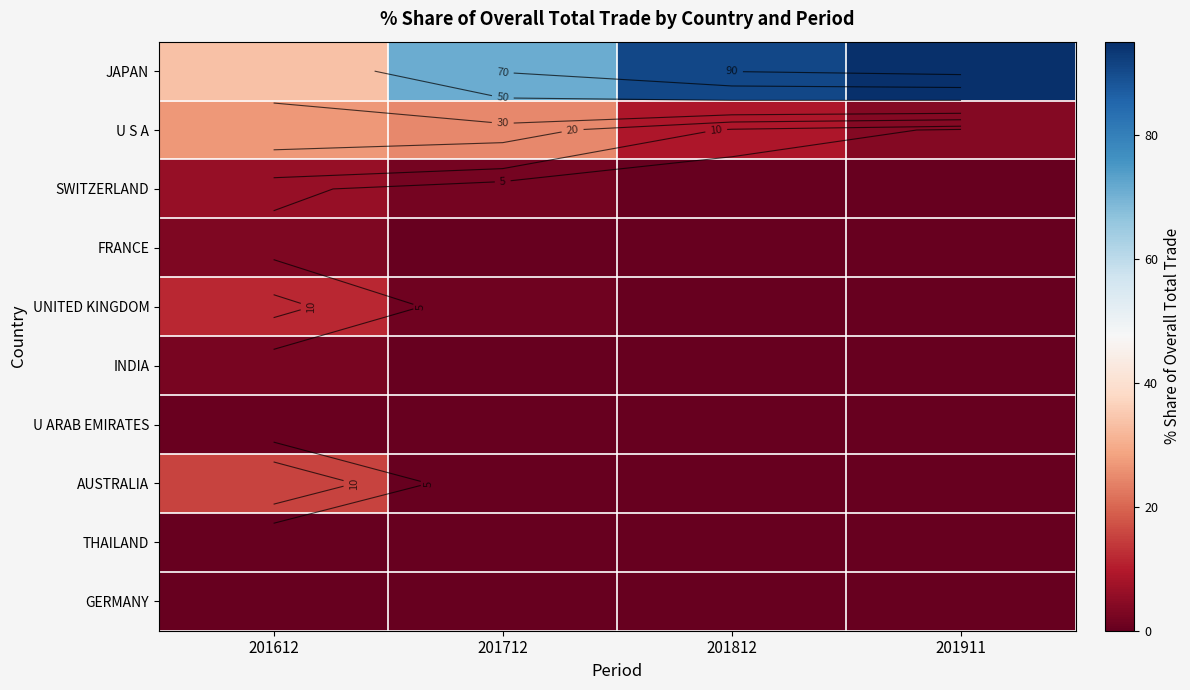

Which series has the largest total across all categories?

JAPAN